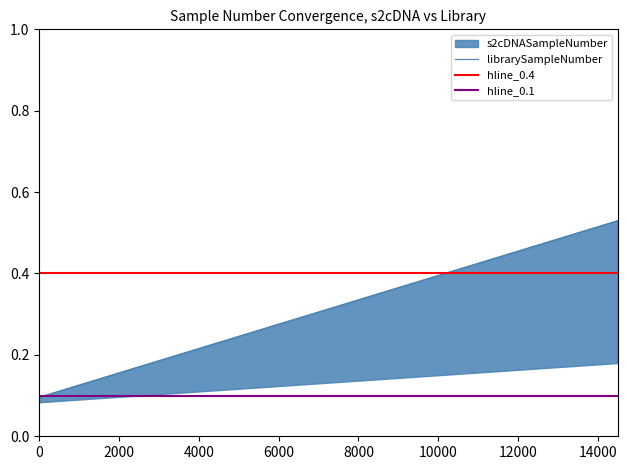

Is this an area chart (filled region under the line)?

No